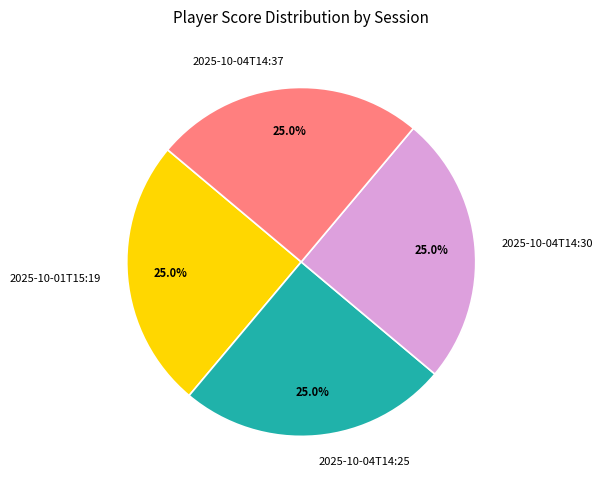

Does any single category account for the majority?

No